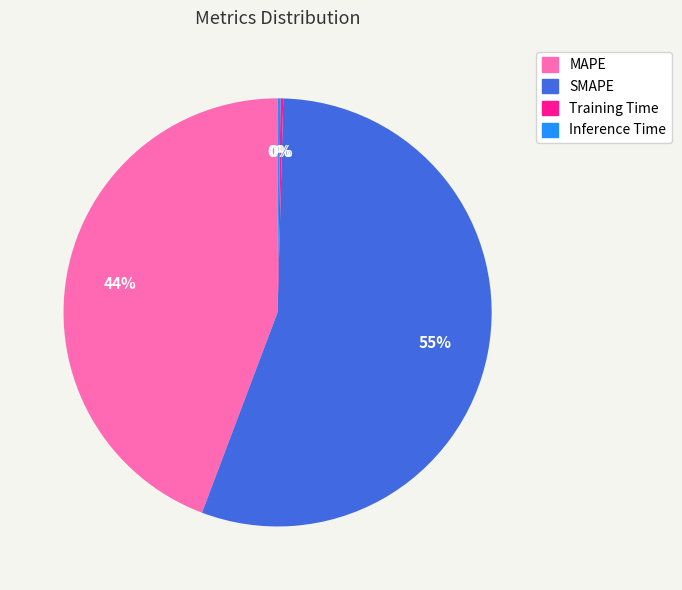

Do SMAPE and MAPE together represent more than half of the pie?

Yes